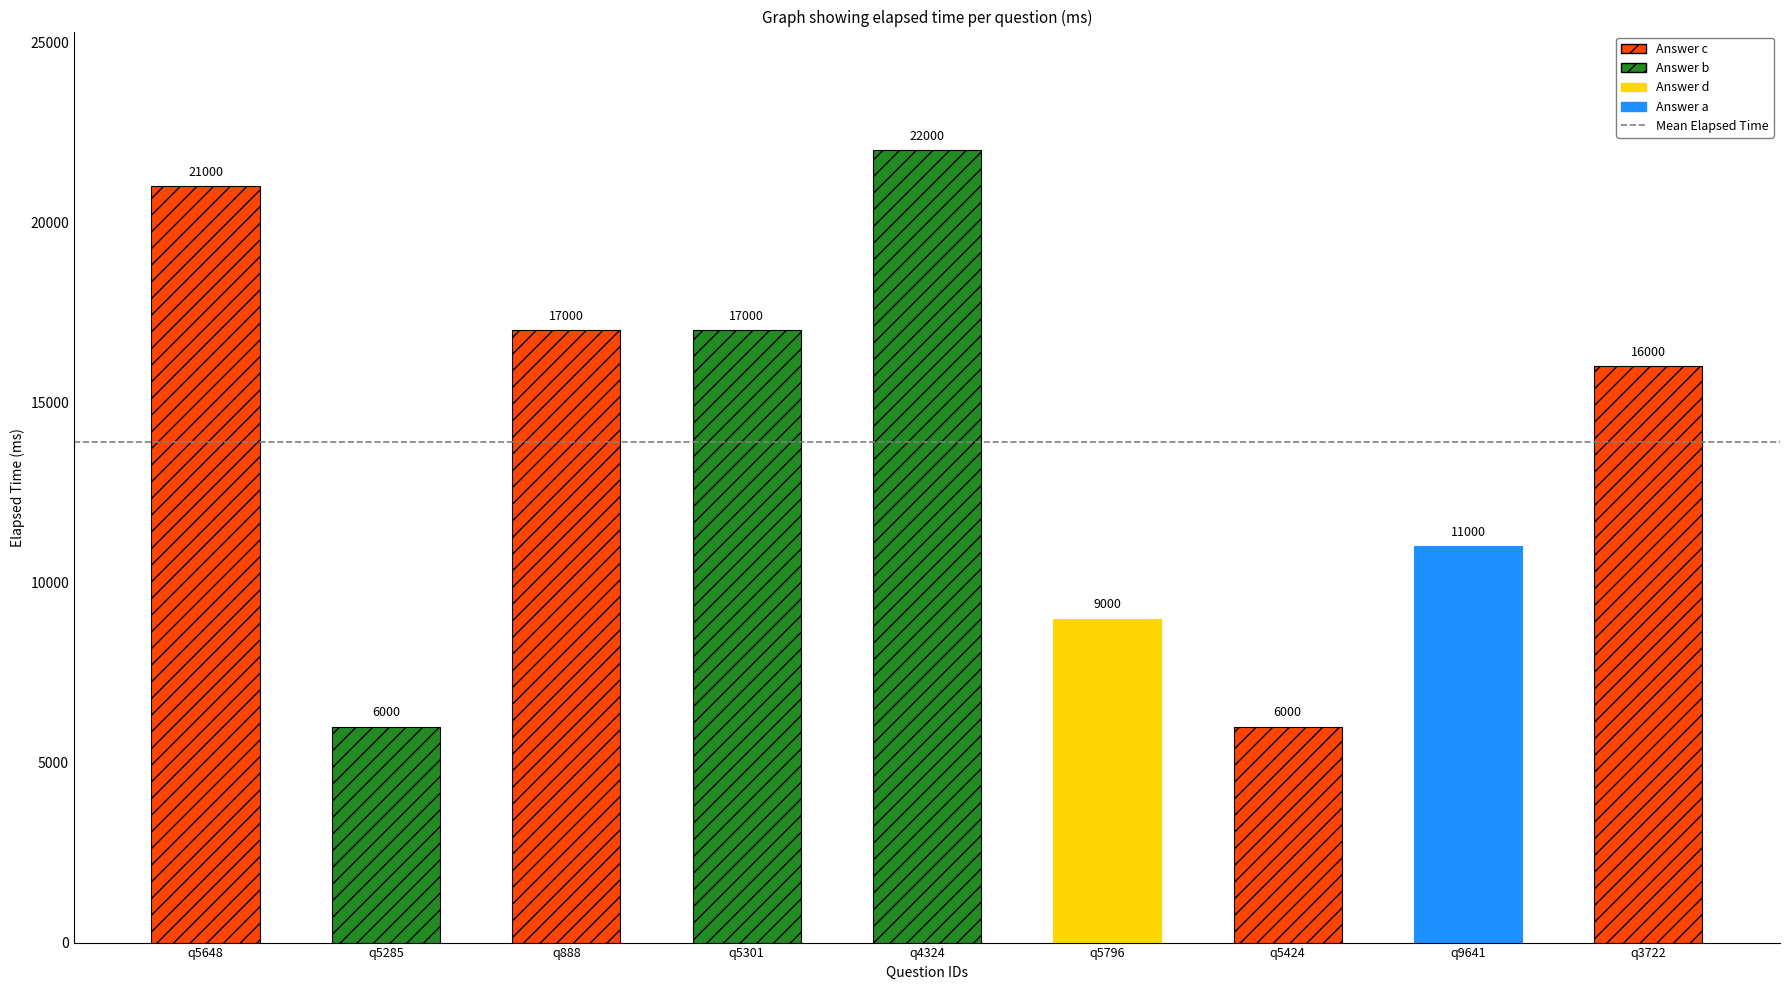

List the labels in order of value, largest first.

q4324, q5648, q888, q5301, q3722, q9641, q5796, q5285, q5424